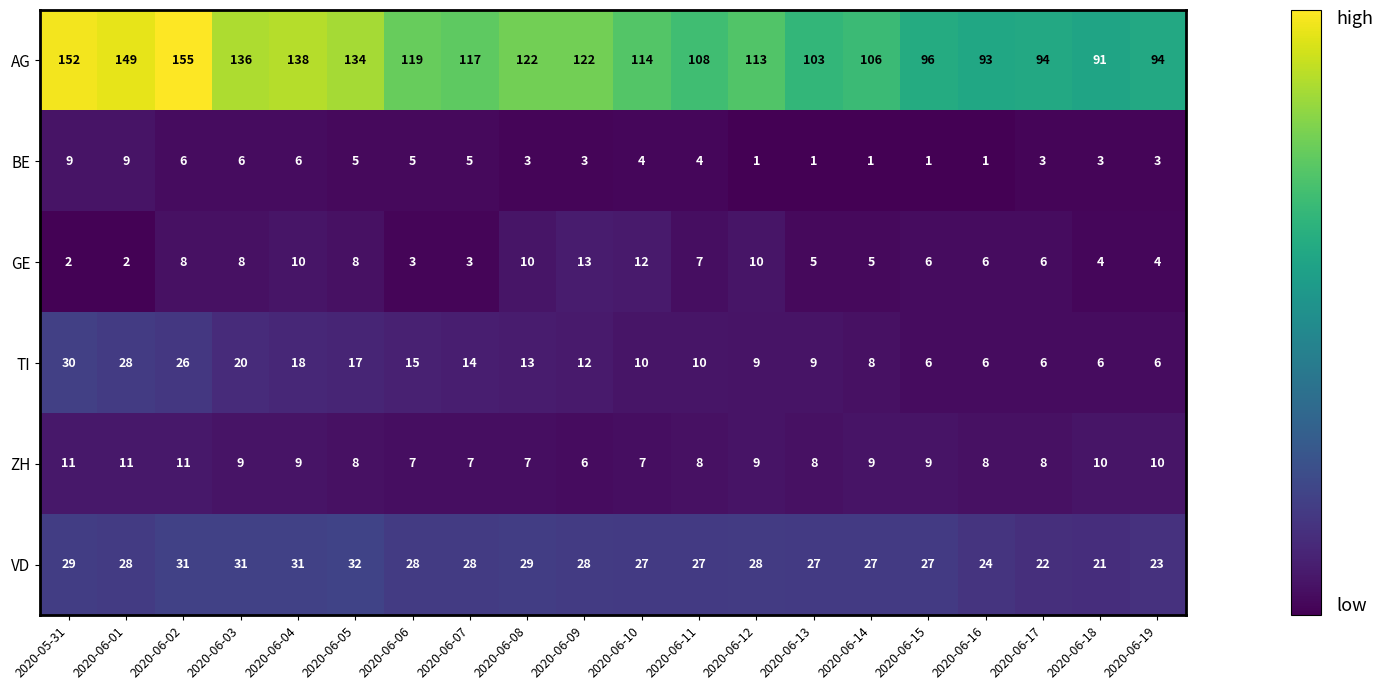

The value of AG at 2020-06-19 is 156. True or false?

False